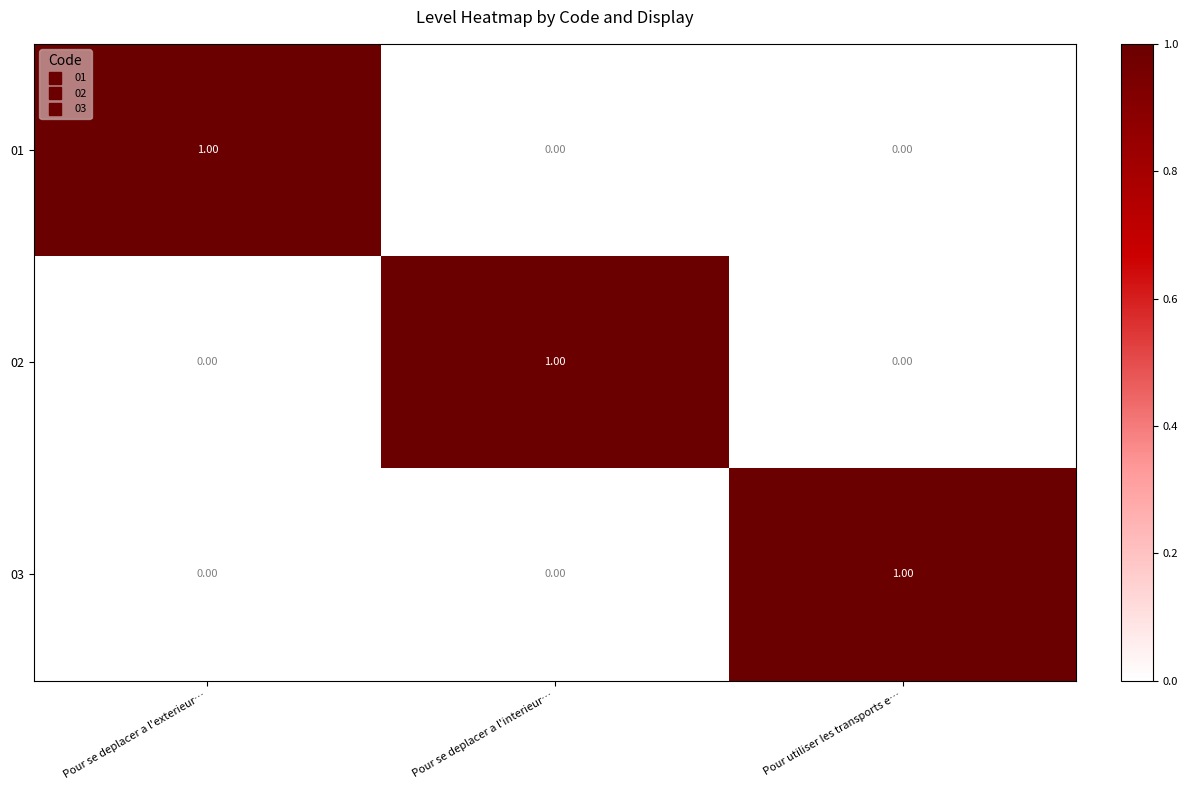

At how many categories does at least one series exceed 0?

3